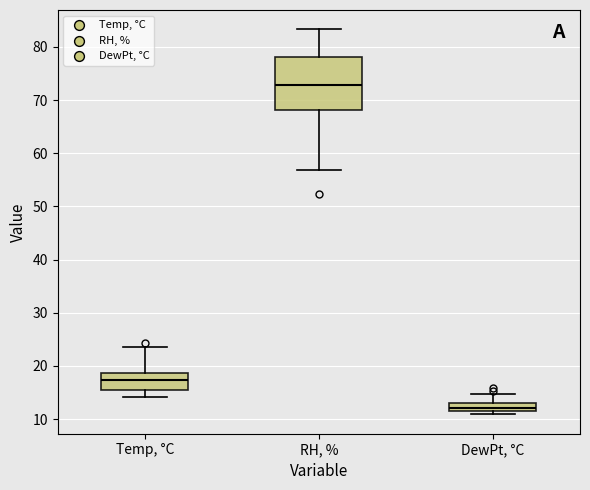

Where is the lower edge of the box for Temp, °C on the y-axis? The values are not printed on the chart, so give them approximately, as read against the axis.

15